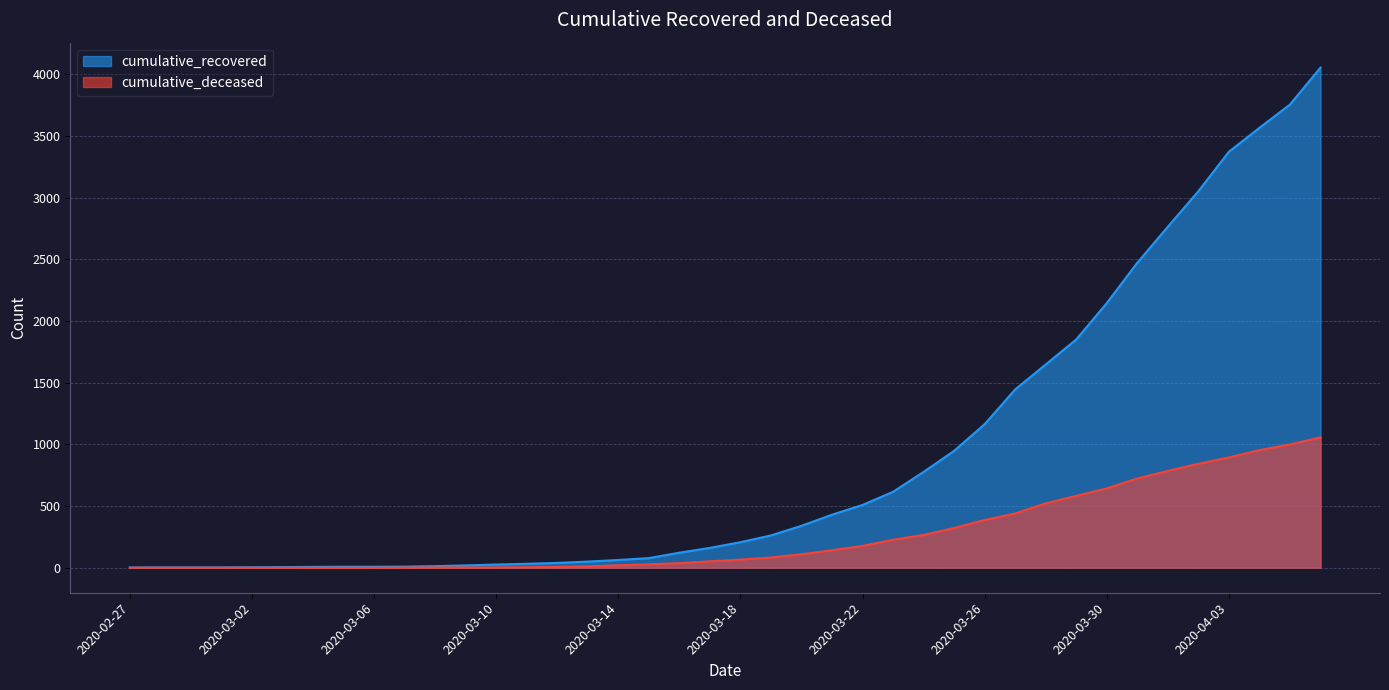

What is the spread (max minus min) of values at 2020-03-31?

1749